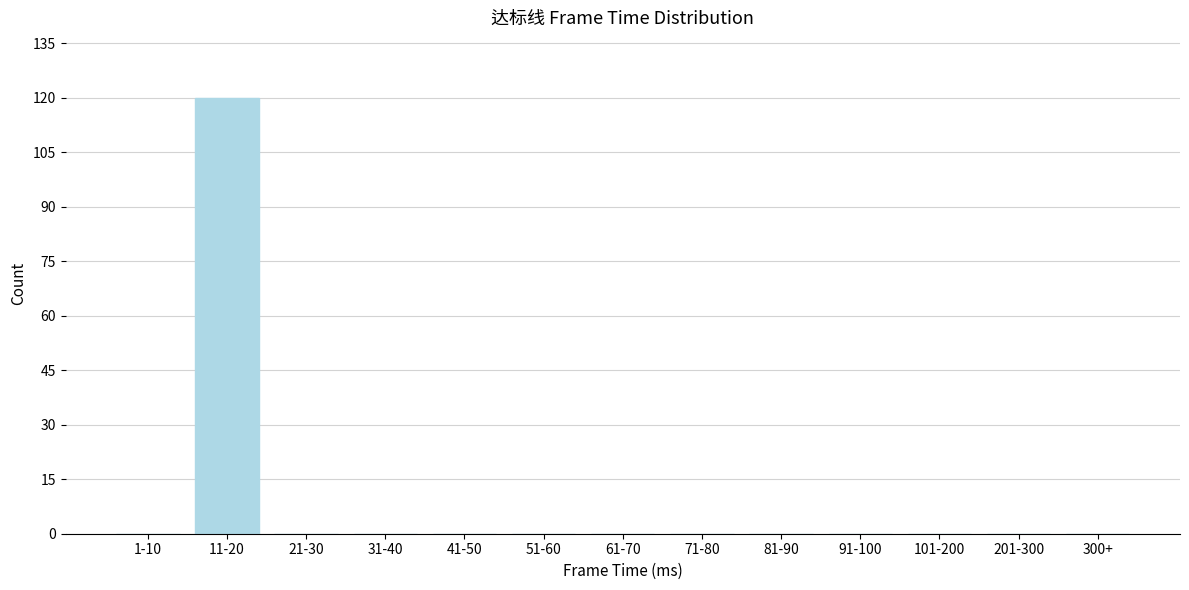

Reading left to right, transcribe all the data shown in this chart.

1-10=0	11-20=120	21-30=0	31-40=0	41-50=0	51-60=0	61-70=0	71-80=0	81-90=0	91-100=0	101-200=0	201-300=0	300+=0